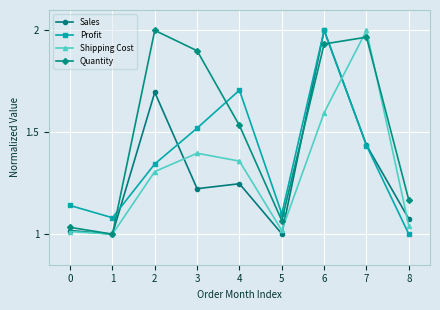

What is the spread (max minus min) of values at 7?

0.6